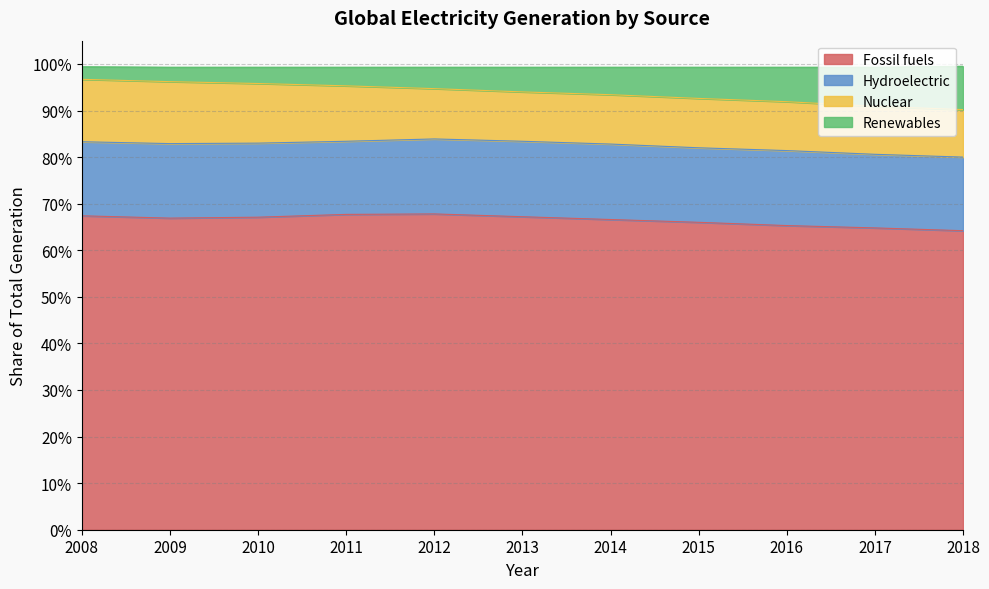

Reading left to right, extract all data points from this chart.

Fossil fuels: 2008=0.7	2009=0.7	2010=0.7	2011=0.7	2012=0.7	2013=0.7	2014=0.7	2015=0.7	2016=0.7	2017=0.6	2018=0.6
Renewables: 2008=1.0	2009=1.0	2010=1.0	2011=1.0	2012=0.9	2013=0.9	2014=0.9	2015=0.9	2016=0.9	2017=0.9	2018=0.9